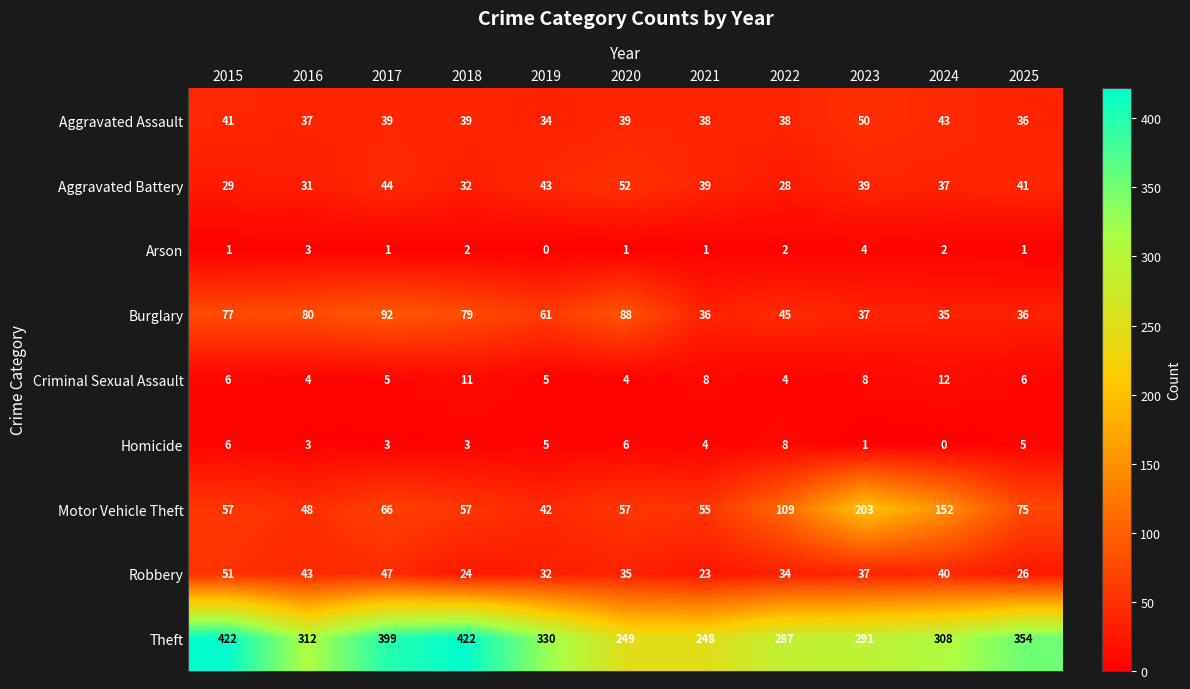

The Robbery series shows 34 at 2022. True or false?

True